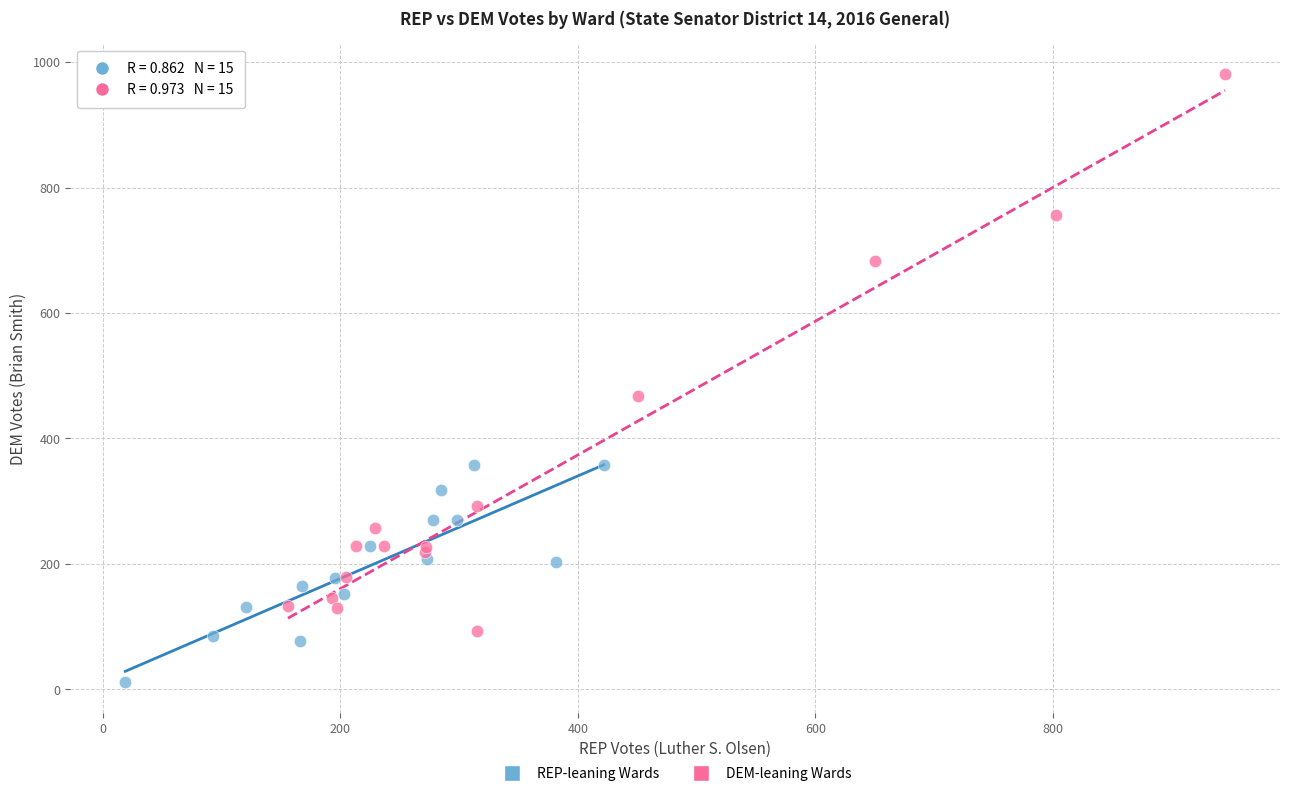

Which series has the largest Y range (max minus min)?

DEM-leaning Wards